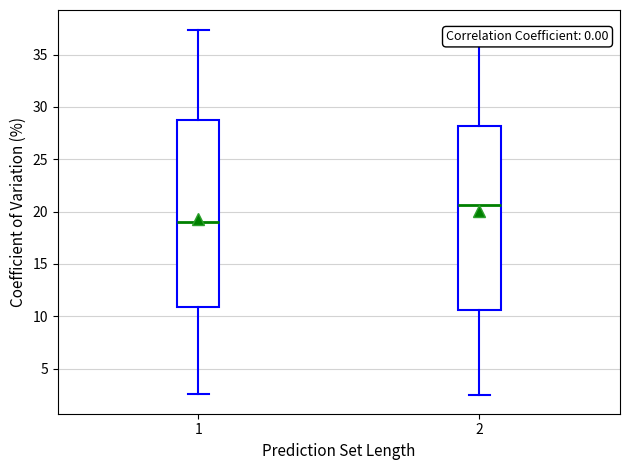

Reading left to right, transcribe this box plot: for each box, give where its median line is, the range the box spans, and where its two whiskers end, as read against the y-axis. The values are not printed on the chart, so give them approximately, as read against the axis.

1: median 19.0, box 11.0 to 28.5, whiskers 2.5 to 37.5
2: median 20.5, box 10.5 to 28.0, whiskers 2.5 to 37.5